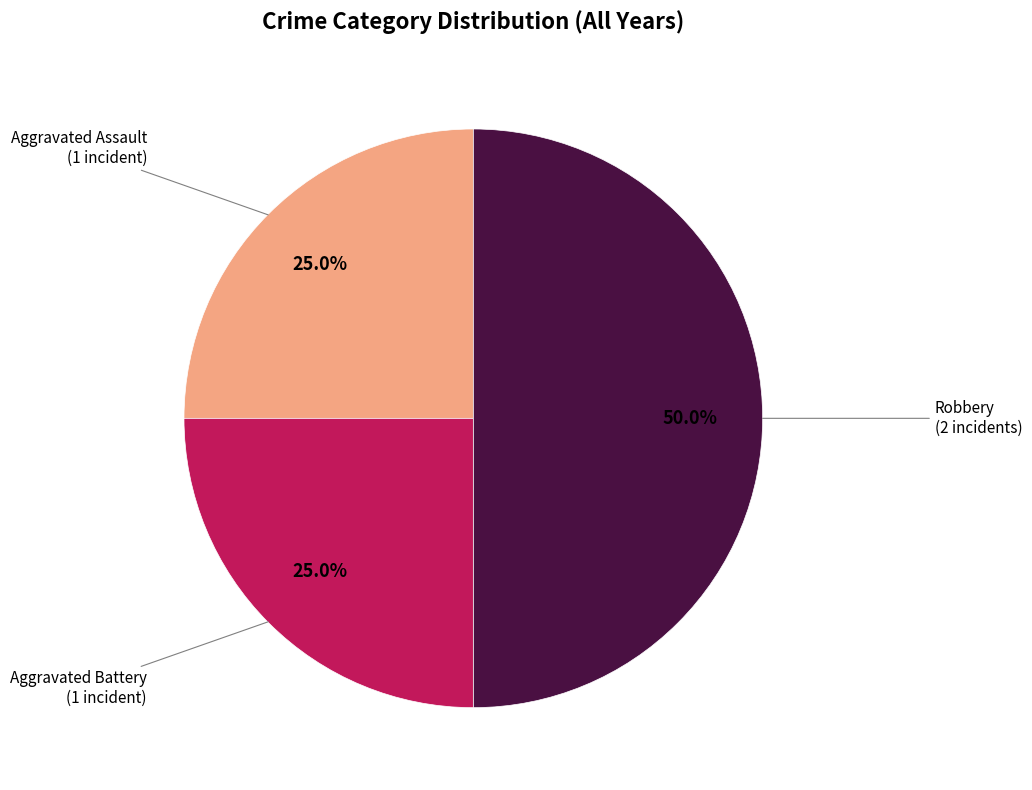

Rank the categories by value from lowest to highest.

Aggravated Assault, Aggravated Battery, Robbery